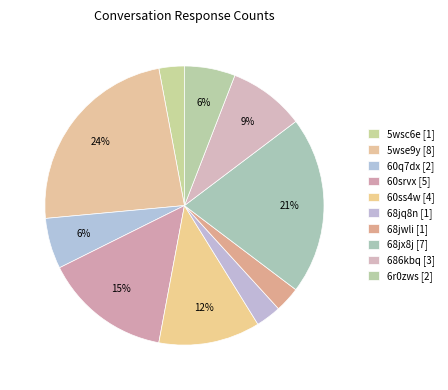

Count the number of slices in the pie.

10